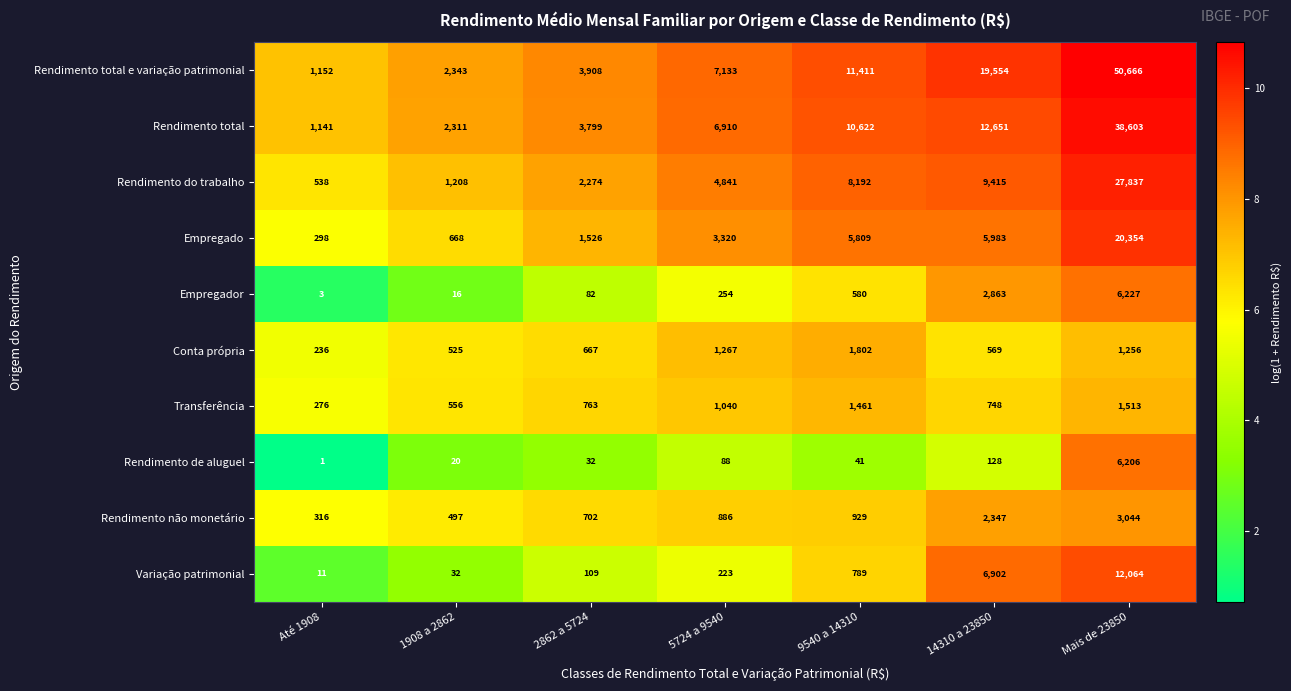

Which series has the largest total across all categories?

Rendimento total e variação patrimonial